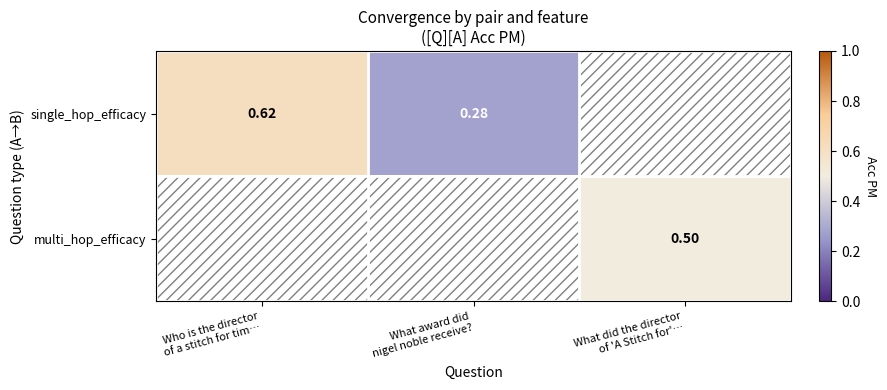

Which label corresponds to the smallest value in the chart?

What award did
nigel noble receive?